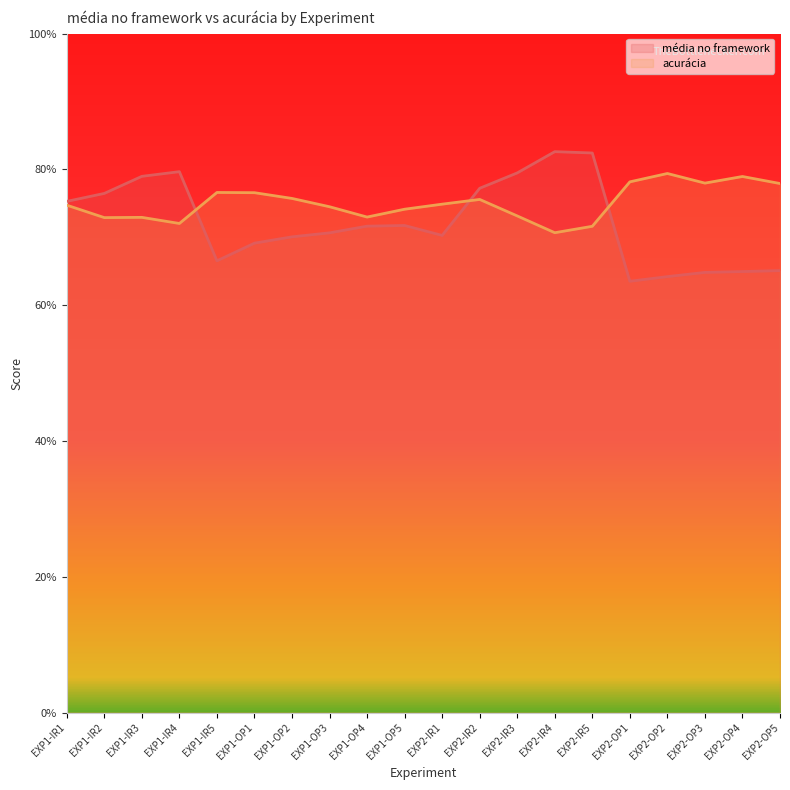

What are all the series names shown in the legend?

média no framework, acurácia